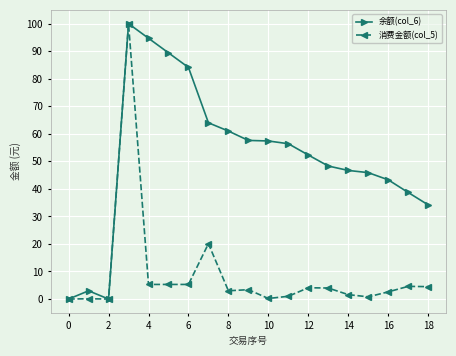

True or false: 余额(col_6) has more than 0 interior local peaks.

True